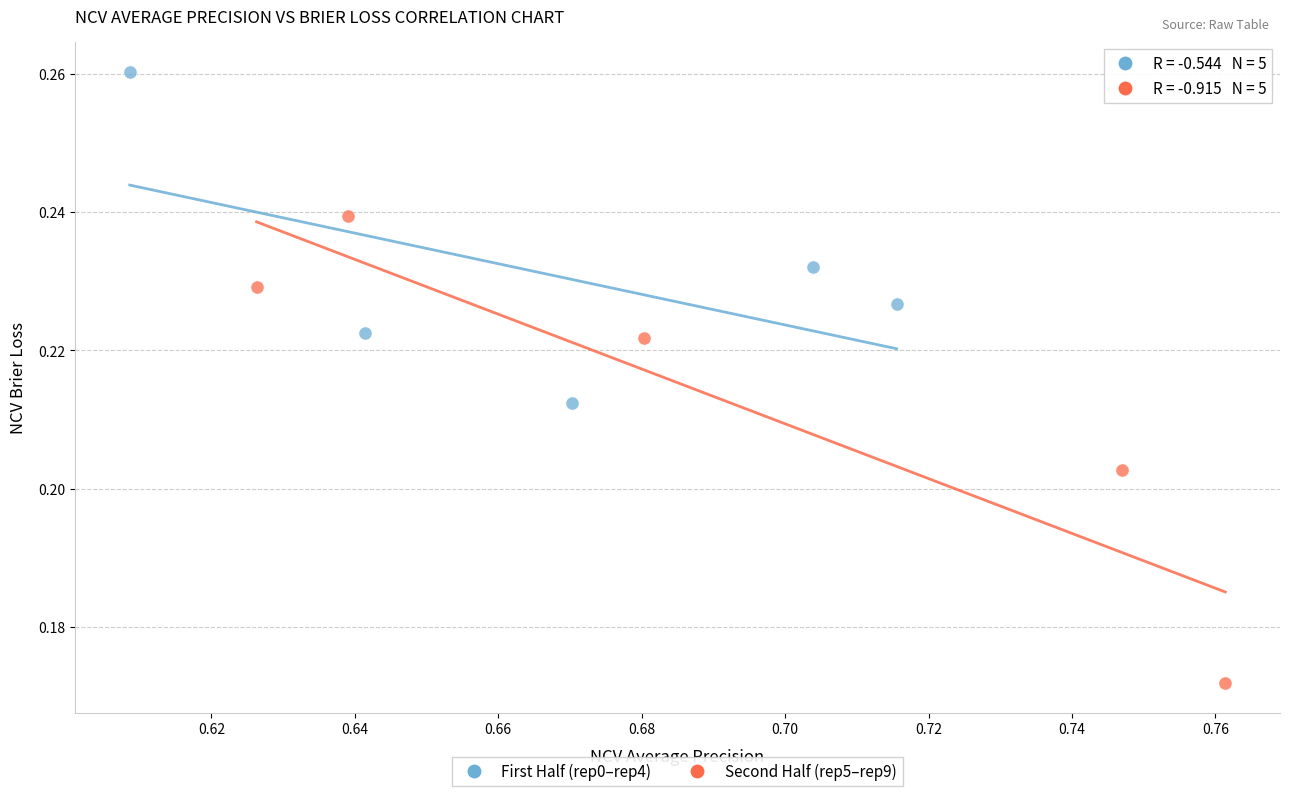

What are all the series names shown in the legend?

First Half (rep0–rep4), Second Half (rep5–rep9)